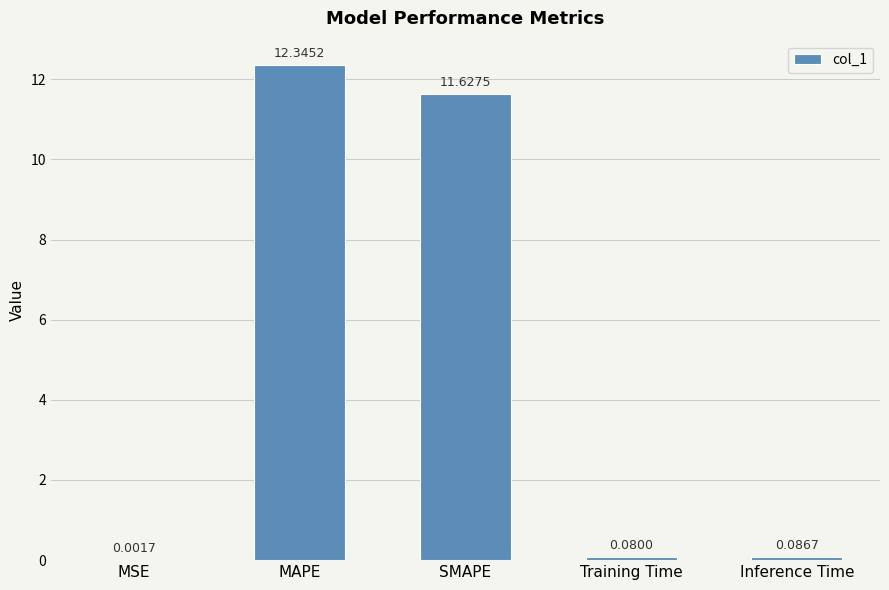

Are the bars grouped side by side (vs. stacked)?

No